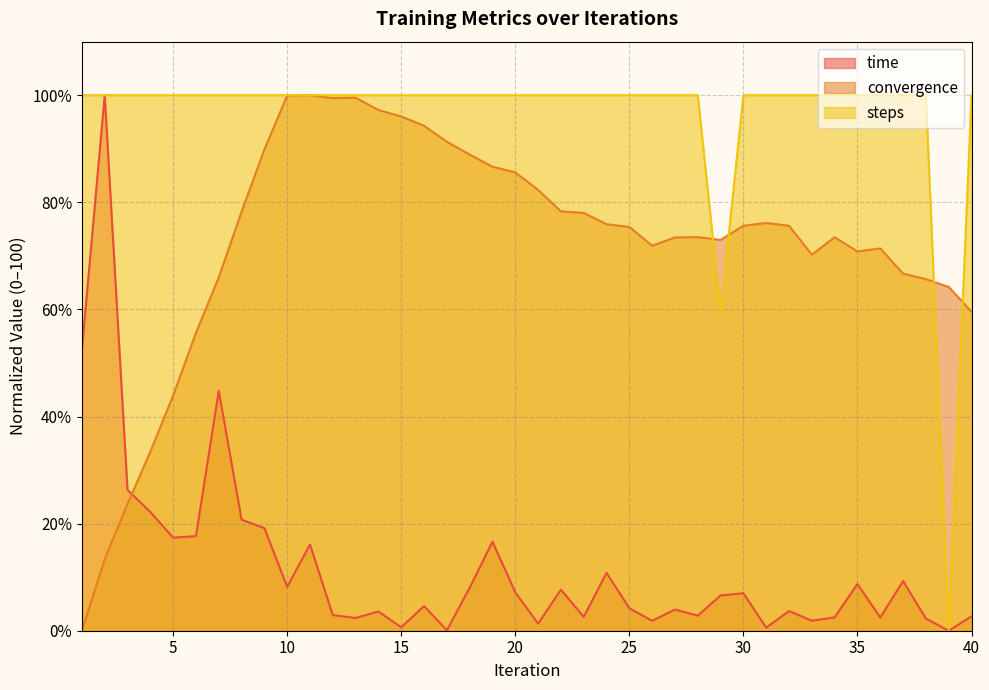

At how many categories does at least one series exceed 15?

40